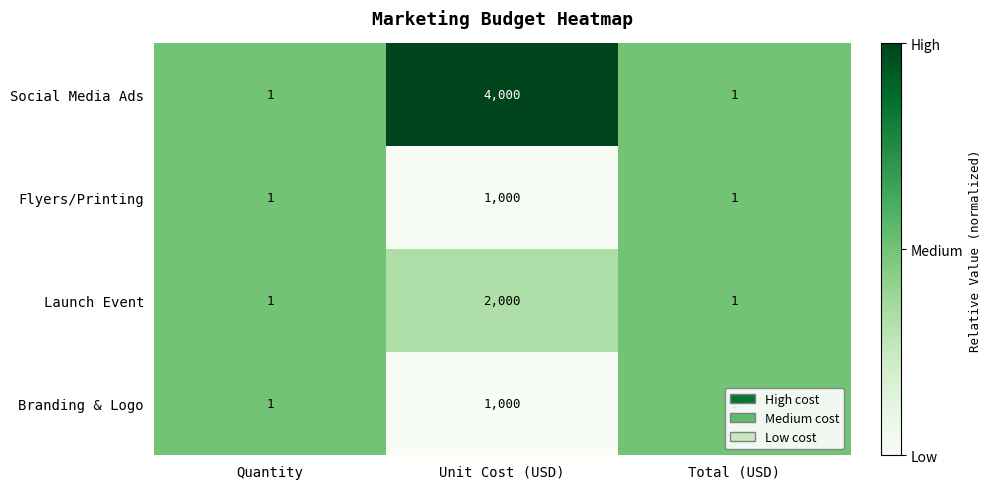

How many Social Media Ads values are between 1 and 4000?

3